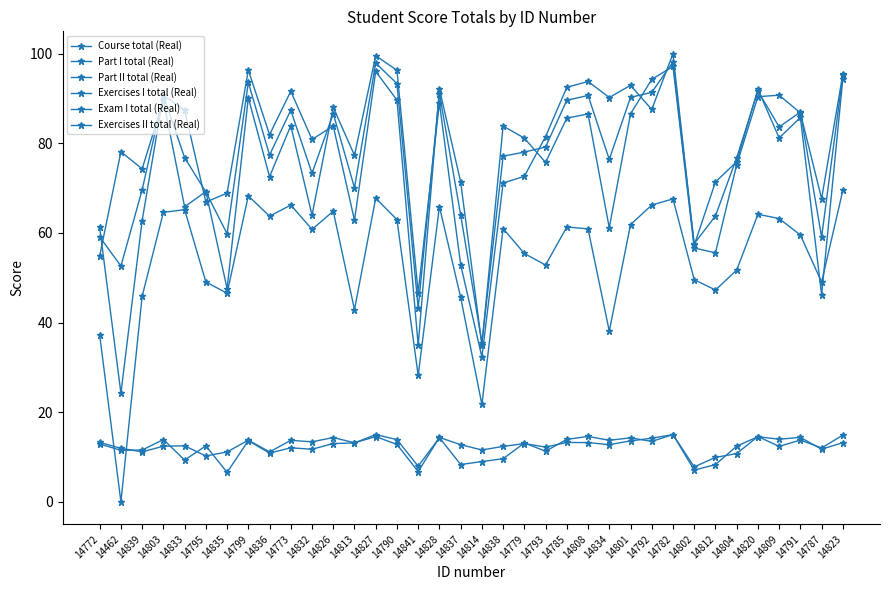

What is the difference between the Exam I total (Real) values at 14793 and 14833?

12.4